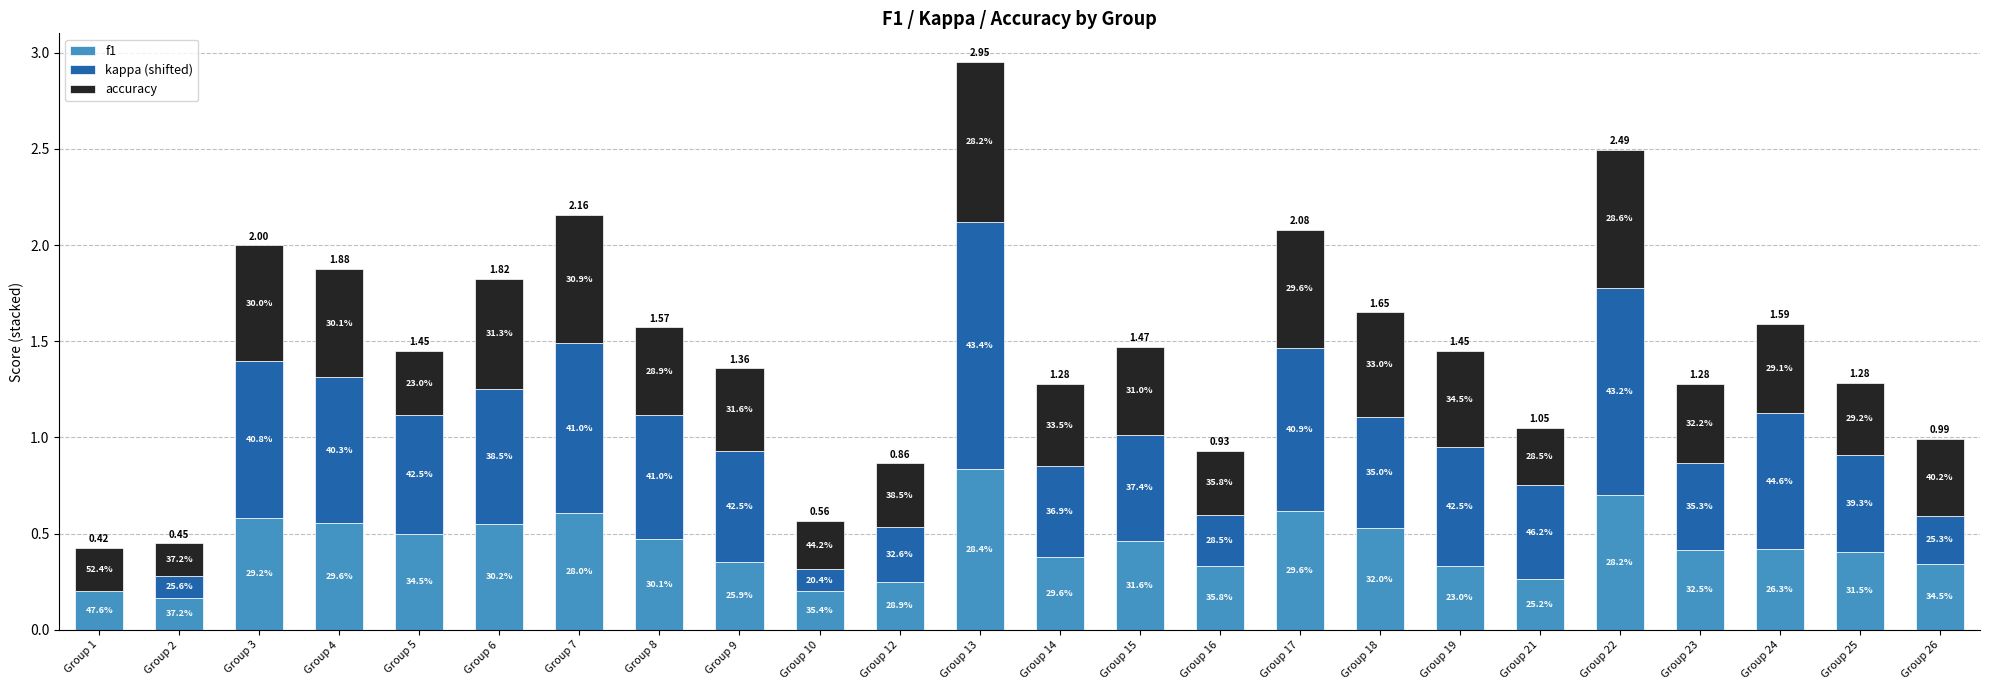

At Group 16, list the series in order from largest to smallest.

f1, accuracy, kappa (shifted)